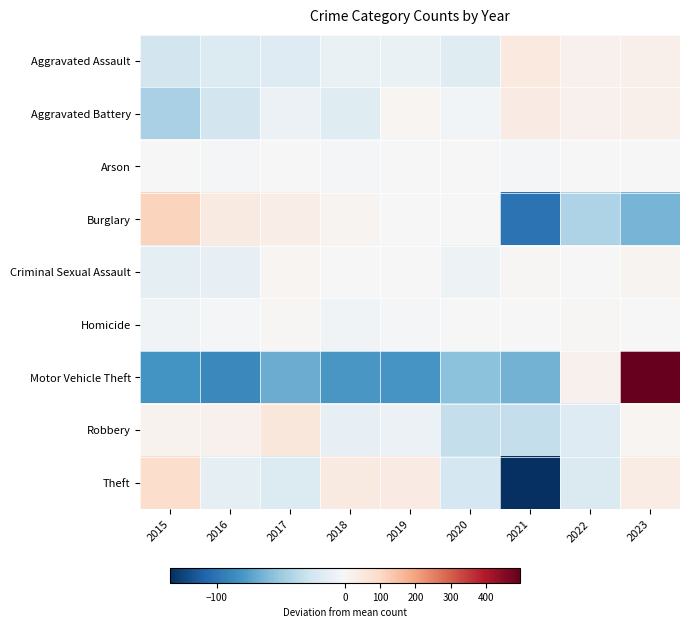

Which category has the highest value across all series?

2023